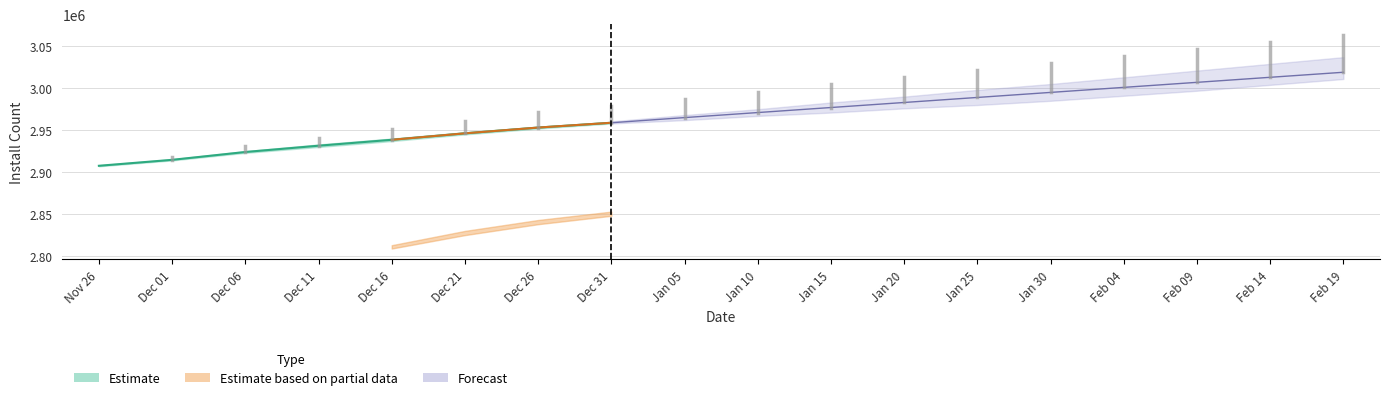

List the labels in order of install value, smallest first.

2024-11-26, 2024-12-01, 2024-12-06, 2024-12-11, 2024-12-16, 2024-12-21, 2024-12-26, 2024-12-31, 2025-01-05, 2025-01-10, 2025-01-15, 2025-01-20, 2025-01-25, 2025-01-30, 2025-02-04, 2025-02-09, 2025-02-14, 2025-02-19